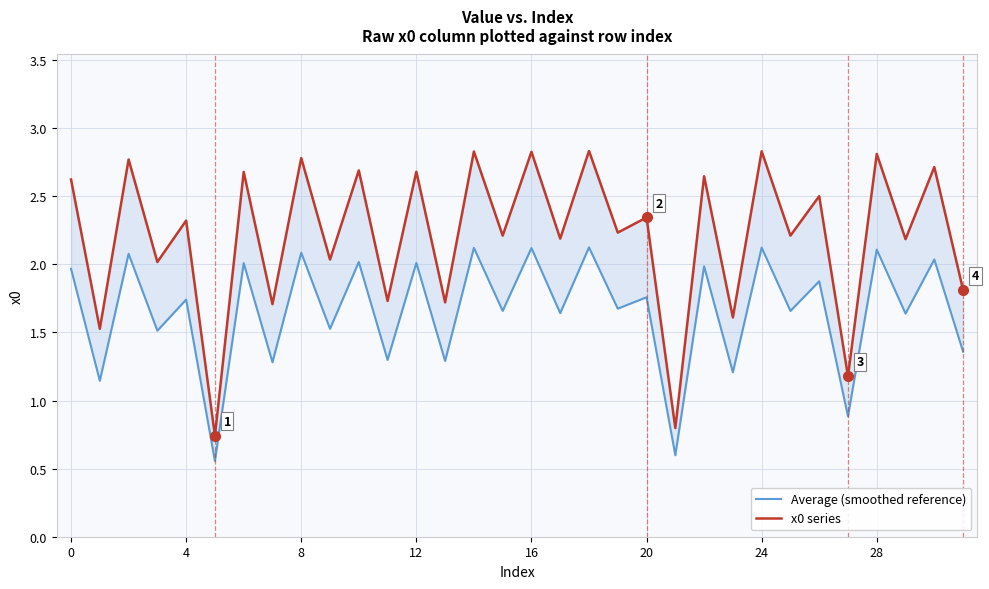

True or false: x0 series and Average (smoothed reference) cross at least once.

False